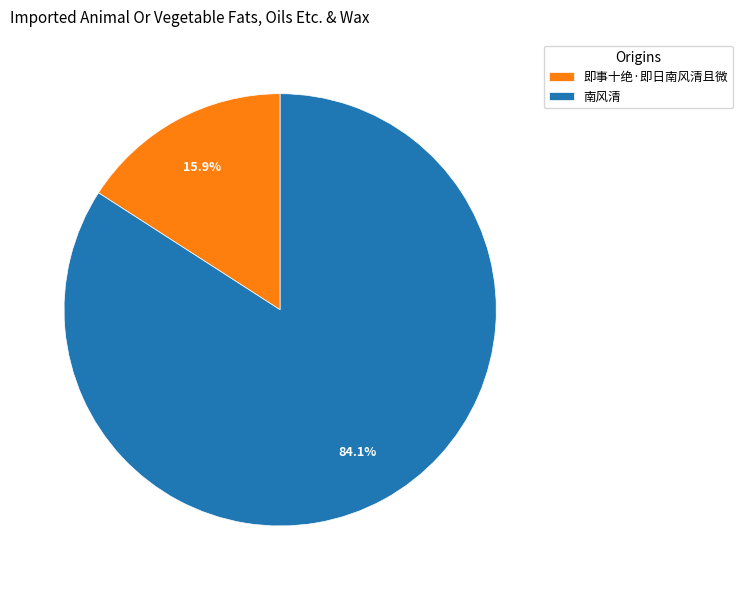

What portion of the pie excludes 即事十绝·即日南风清且微?

84.1%